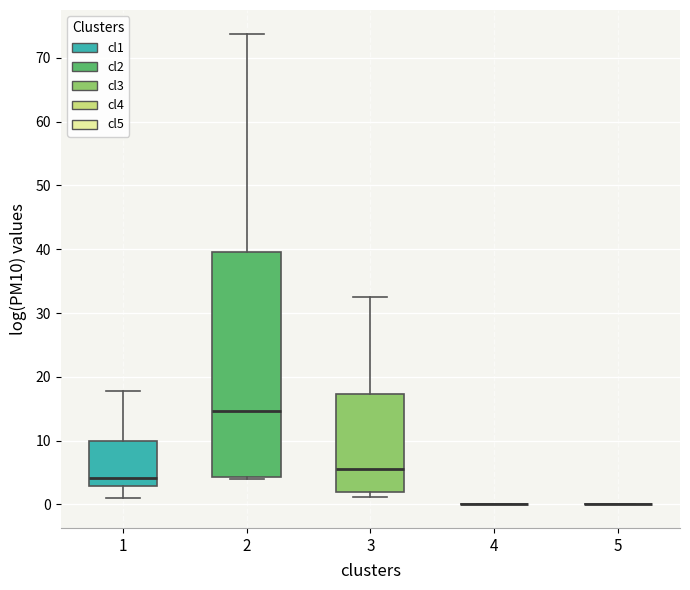

Reading left to right, transcribe this box plot: for each box, give where its median line is, the range the box spans, and where its two whiskers end, as read against the y-axis. The values are not printed on the chart, so give them approximately, as read against the axis.

1: median 4, box 3 to 10, whiskers 1 to 18
2: median 15, box 4 to 40, whiskers 4 to 74
3: median 6, box 2 to 17, whiskers 1 to 32
4: box collapsed to a line at 0, whiskers 0 to 0
5: box collapsed to a line at 0, whiskers 0 to 0